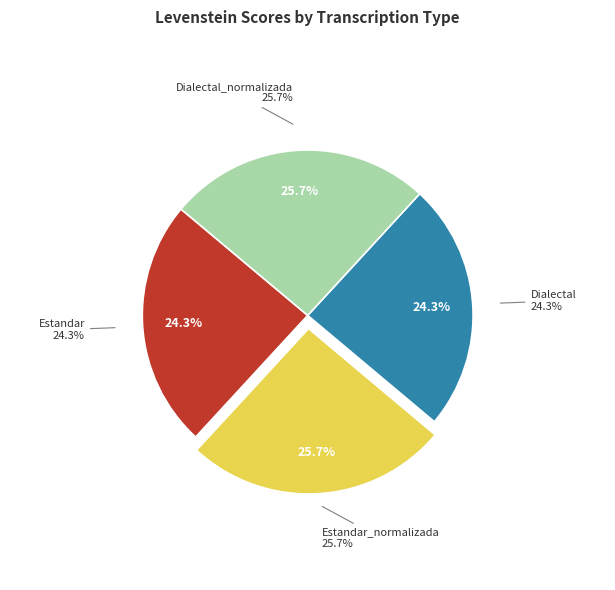

How many slices are in this pie chart?

4